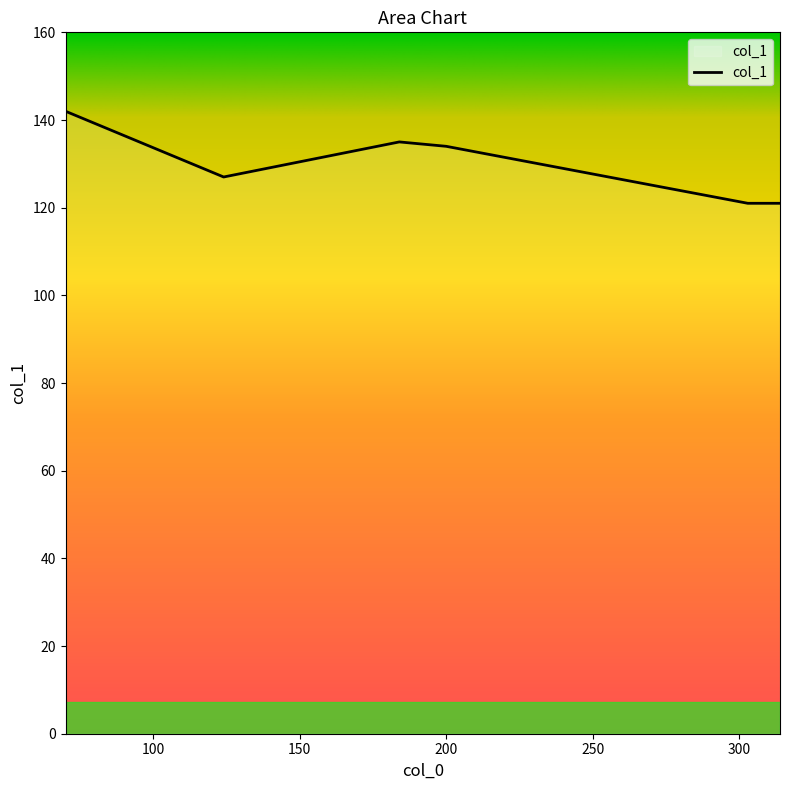

Reading left to right, extract all data points from this chart.

142	127	135	134	121	121